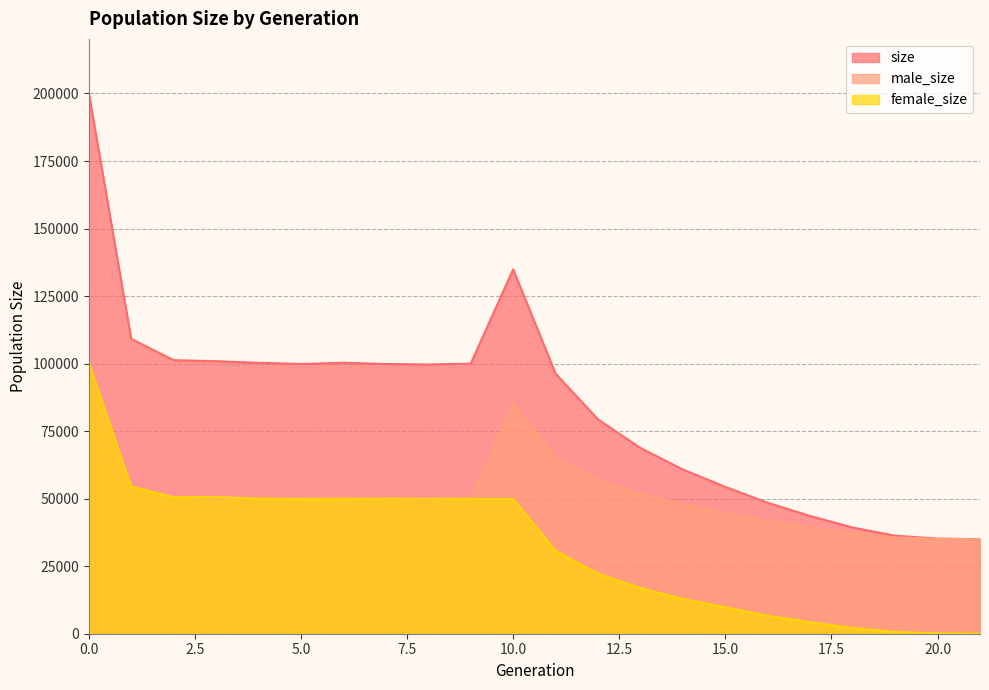

Which series has the largest total across all categories?

size